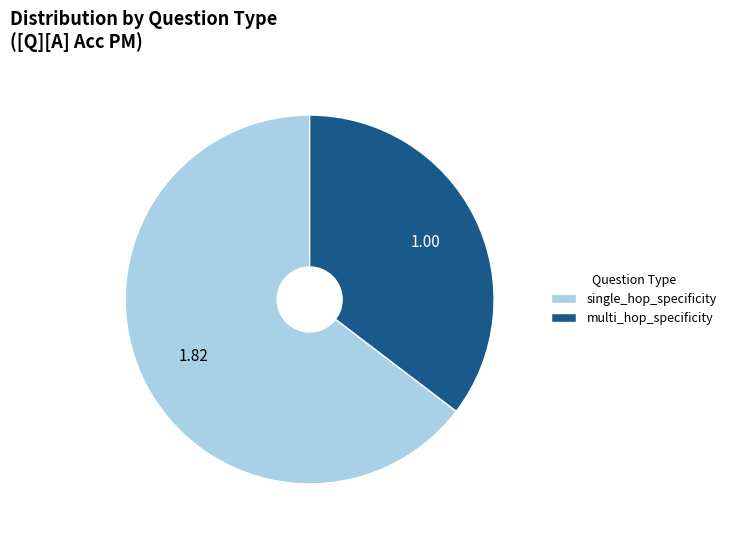

Rank the categories by value from highest to lowest.

single_hop_specificity, multi_hop_specificity